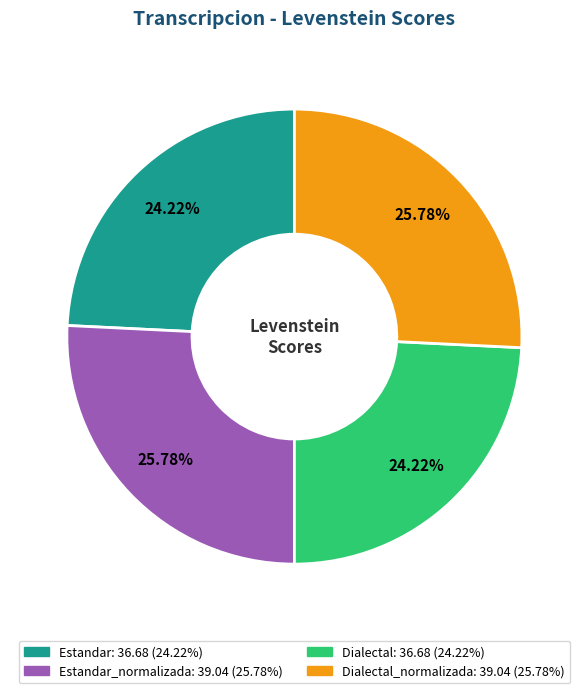

Does any single category account for the majority?

No